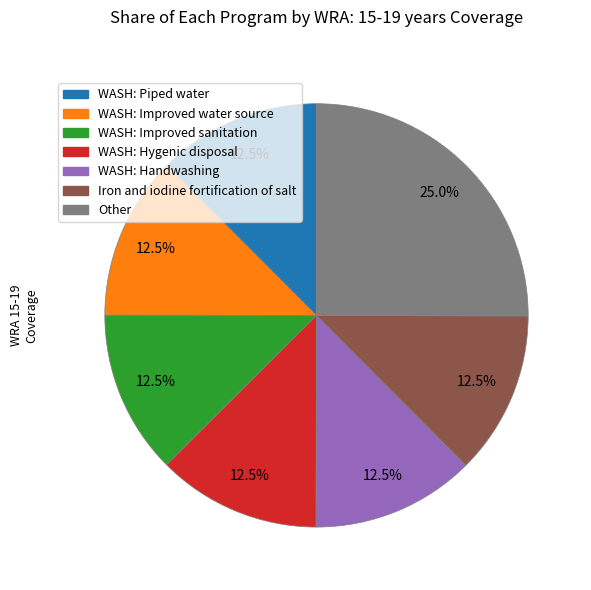

Is there a majority slice in this chart?

No